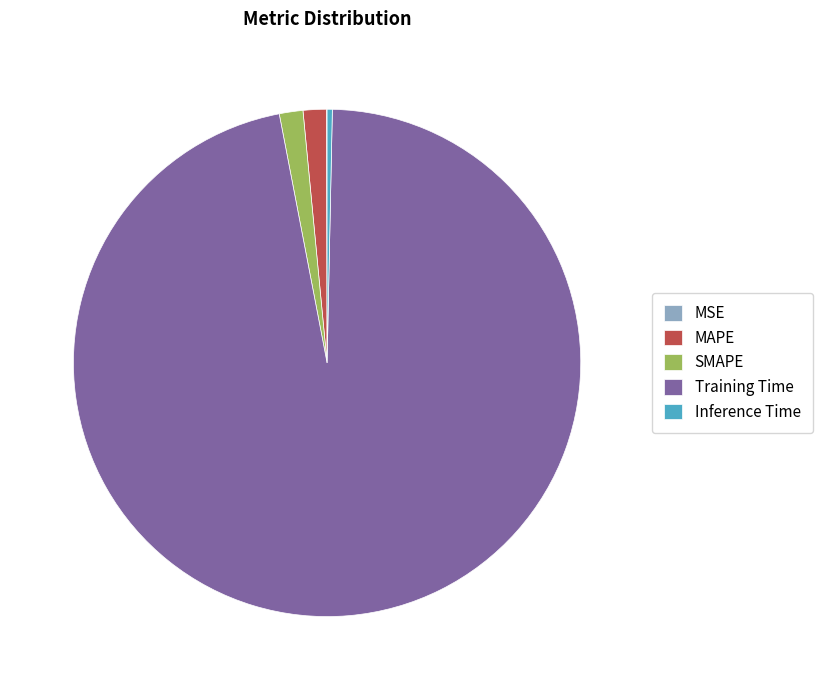

Which slice is the largest?

Training Time